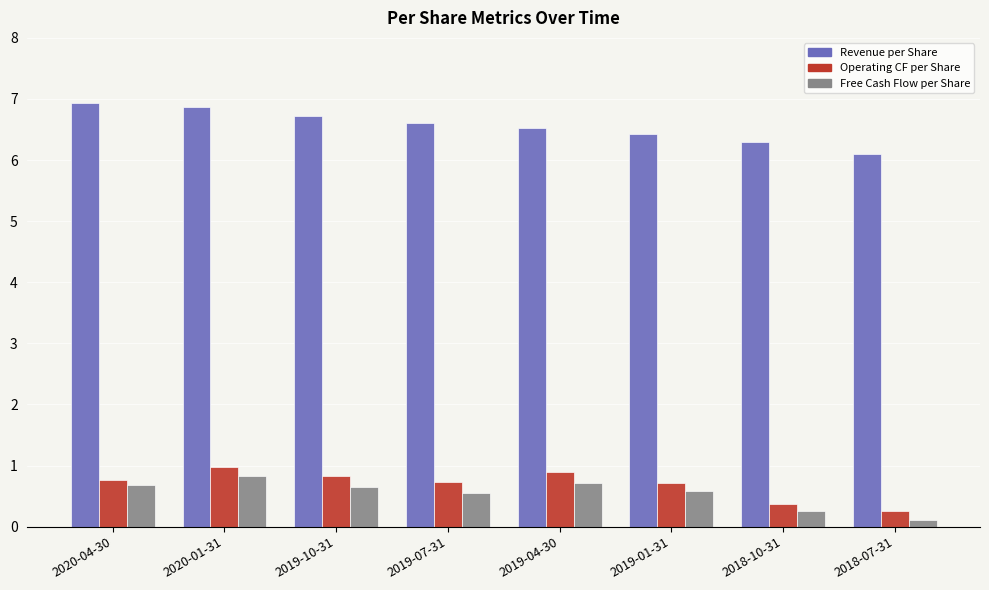

What is the label of the 8th bar from the left?

2018-07-31